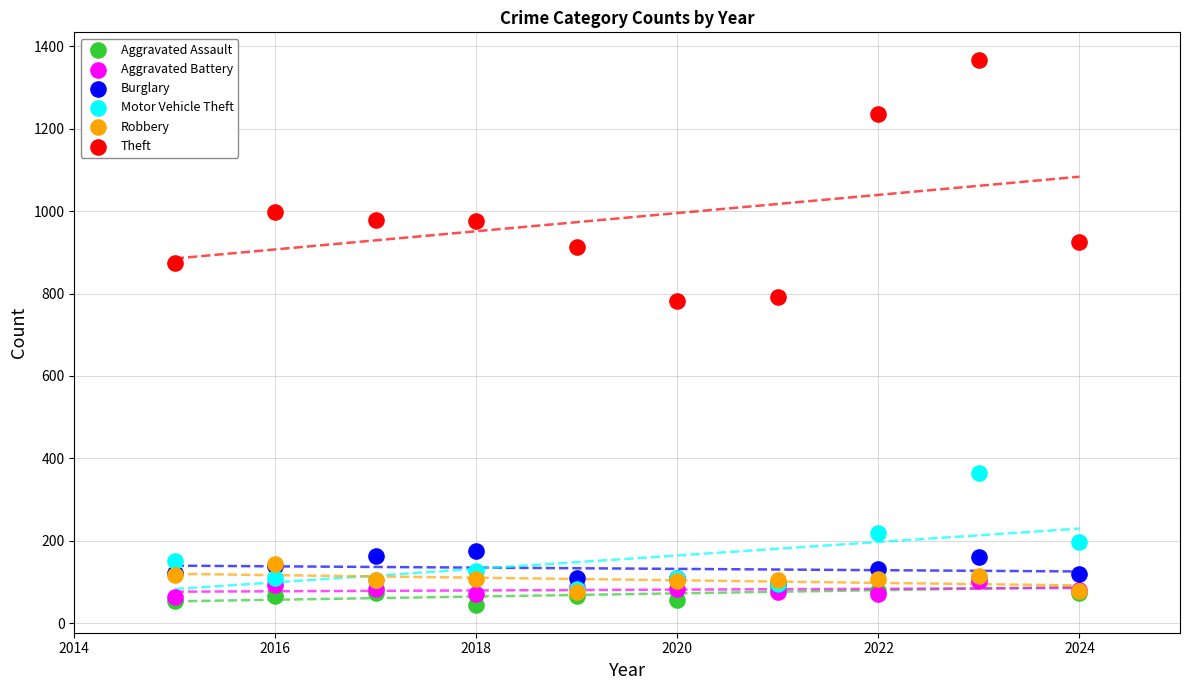

What are all the series names shown in the legend?

Aggravated Assault, Aggravated Battery, Burglary, Motor Vehicle Theft, Robbery, Theft